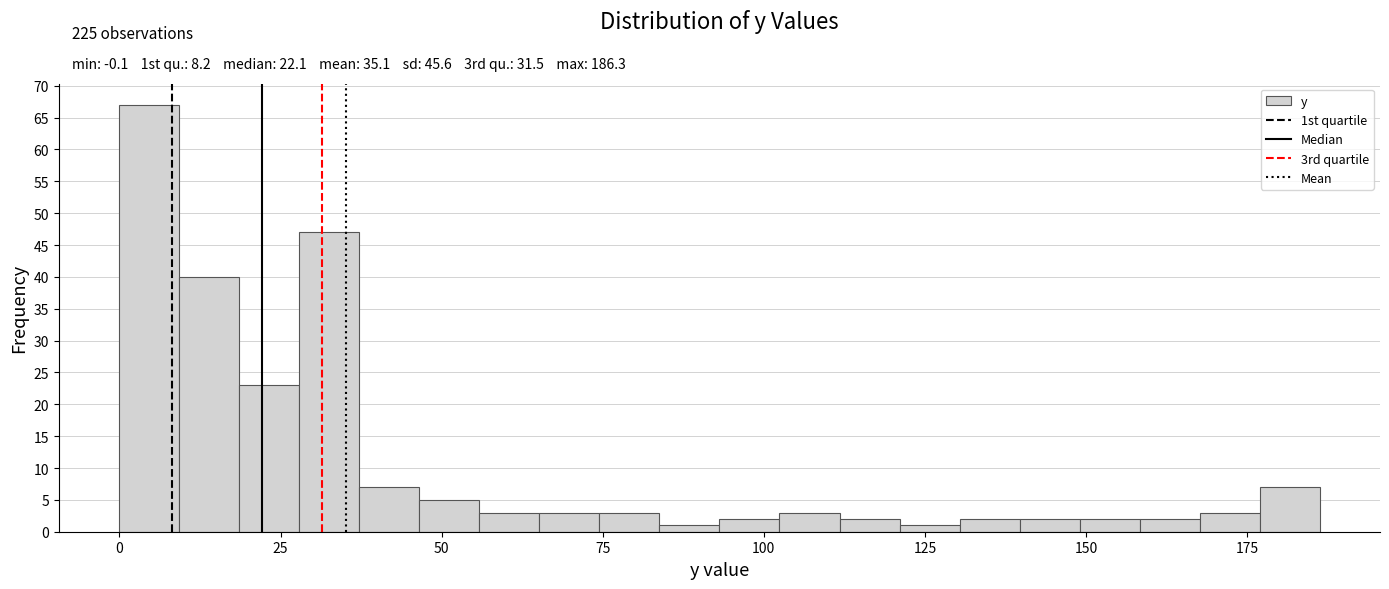

Around what value on the x-axis is the tallest bar? Give the approximate position of its centre, as read against the axis.

5